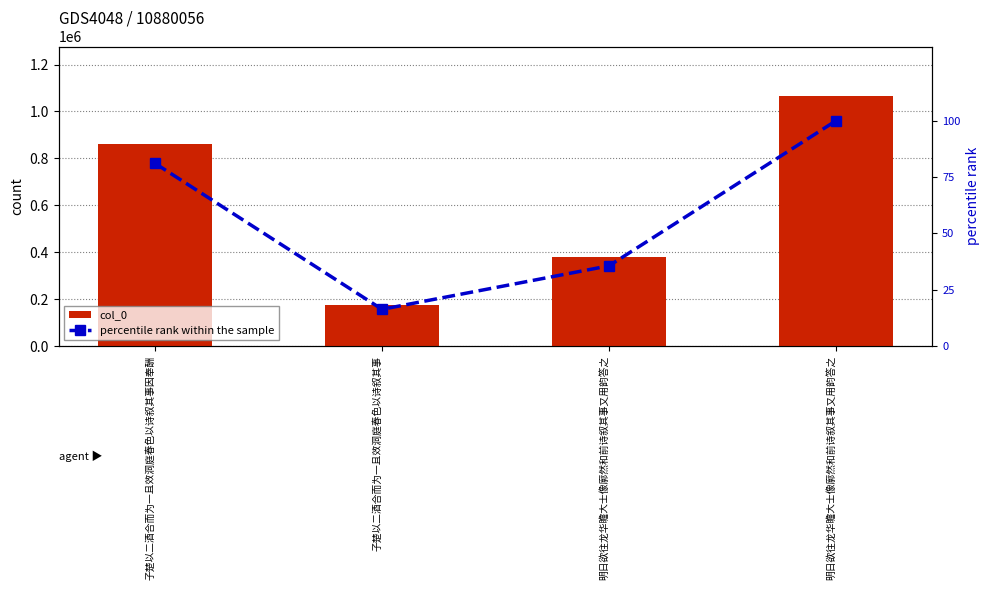

The percentile rank within the sample series shows 34.7 at 明日欲往龙华瞻大士像廓然和前诗叙其事又用韵答之. True or false?

False